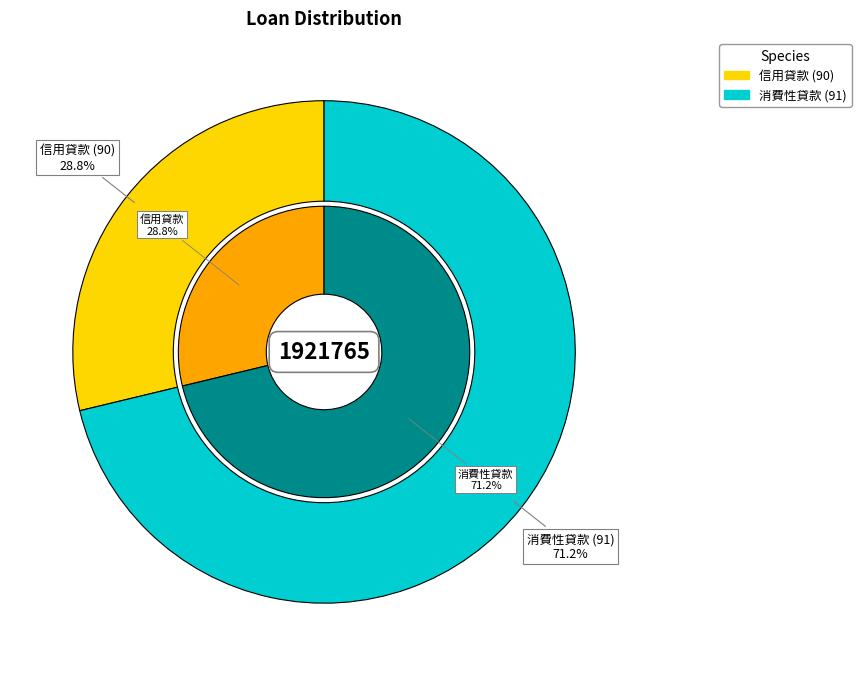

Approximately how many times larger is the value at 信用貸款 (90) compared to 消費性貸款 (91)?

0.4